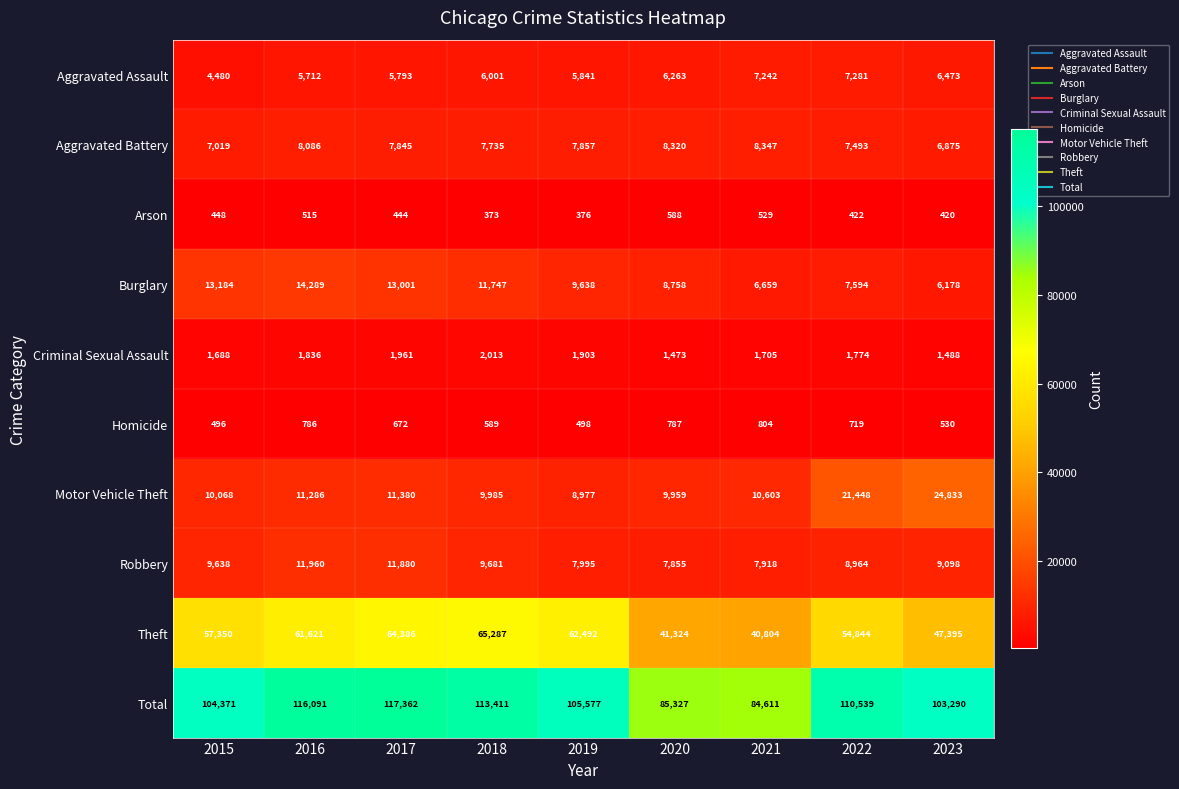

Rank the series at 2016 from lowest to highest value.

Arson, Homicide, Criminal Sexual Assault, Aggravated Assault, Aggravated Battery, Motor Vehicle Theft, Robbery, Burglary, Theft, Total